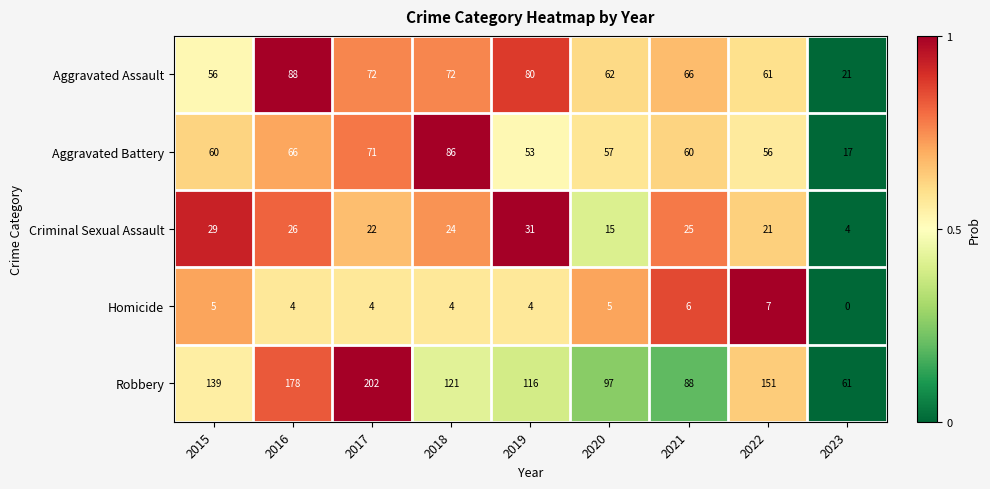

What is the difference between the maximum and minimum values in the Homicide series?

7